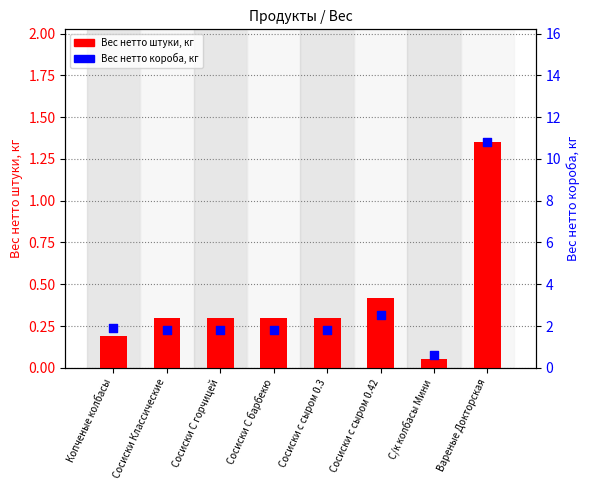

Which series contains the lowest Y value?

Вес нетто штуки, кг